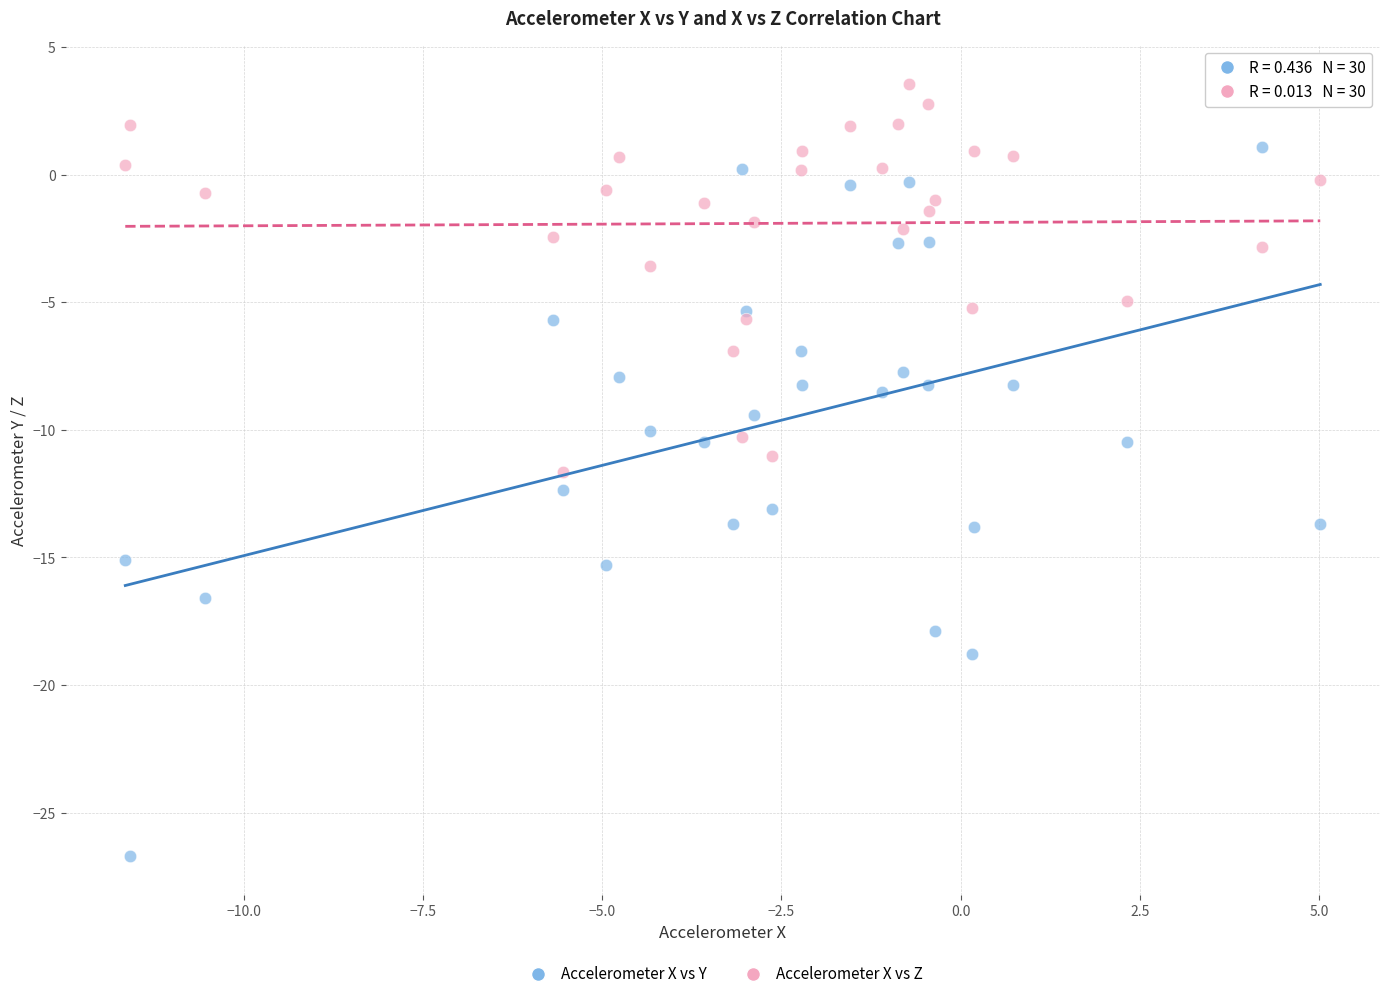

Which series has the largest Y range (max minus min)?

Accelerometer X vs Y